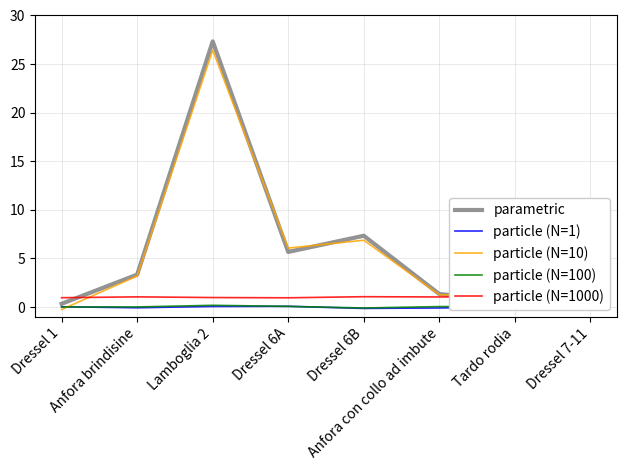

What is the difference between the maximum and second lowest values in the particle (N=100) series?

0.2